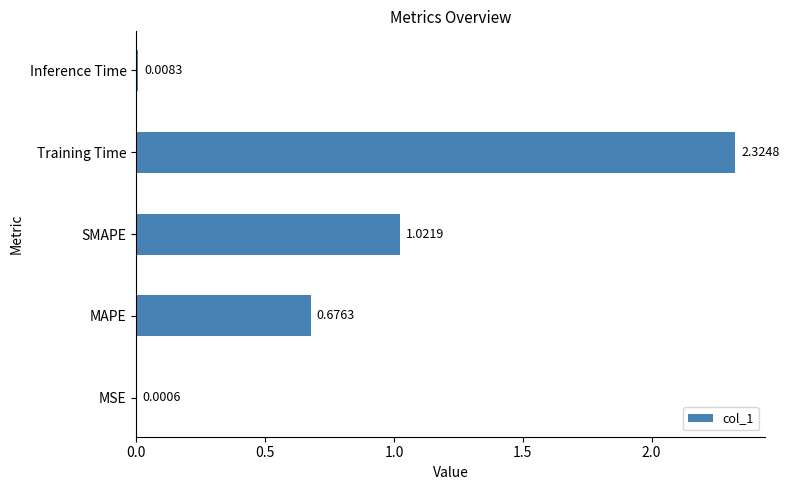

Where is the data nearest to the value 1?

SMAPE